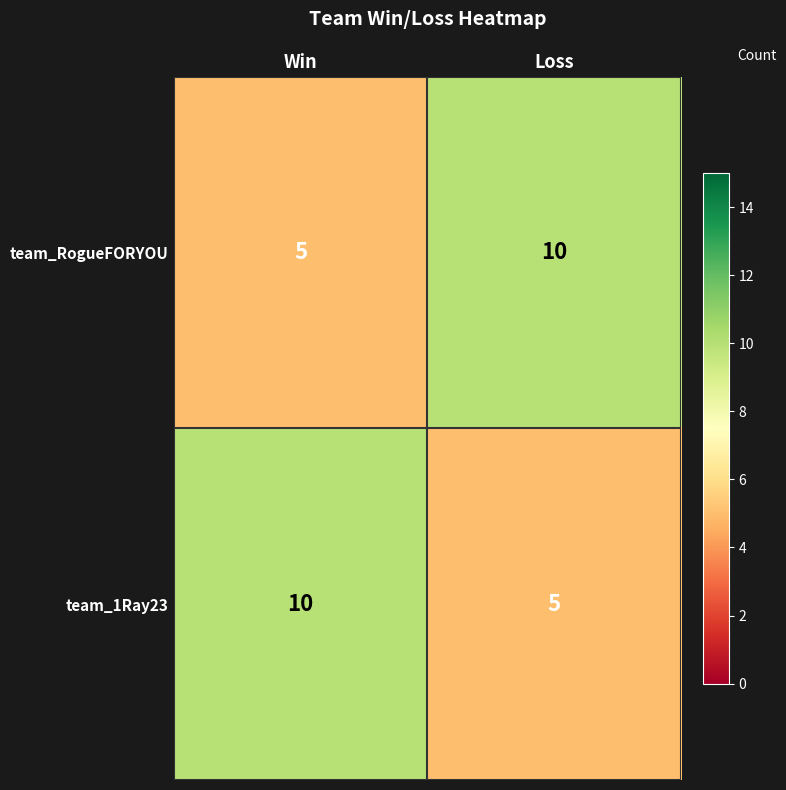

At how many categories does at least one series exceed 8?

2